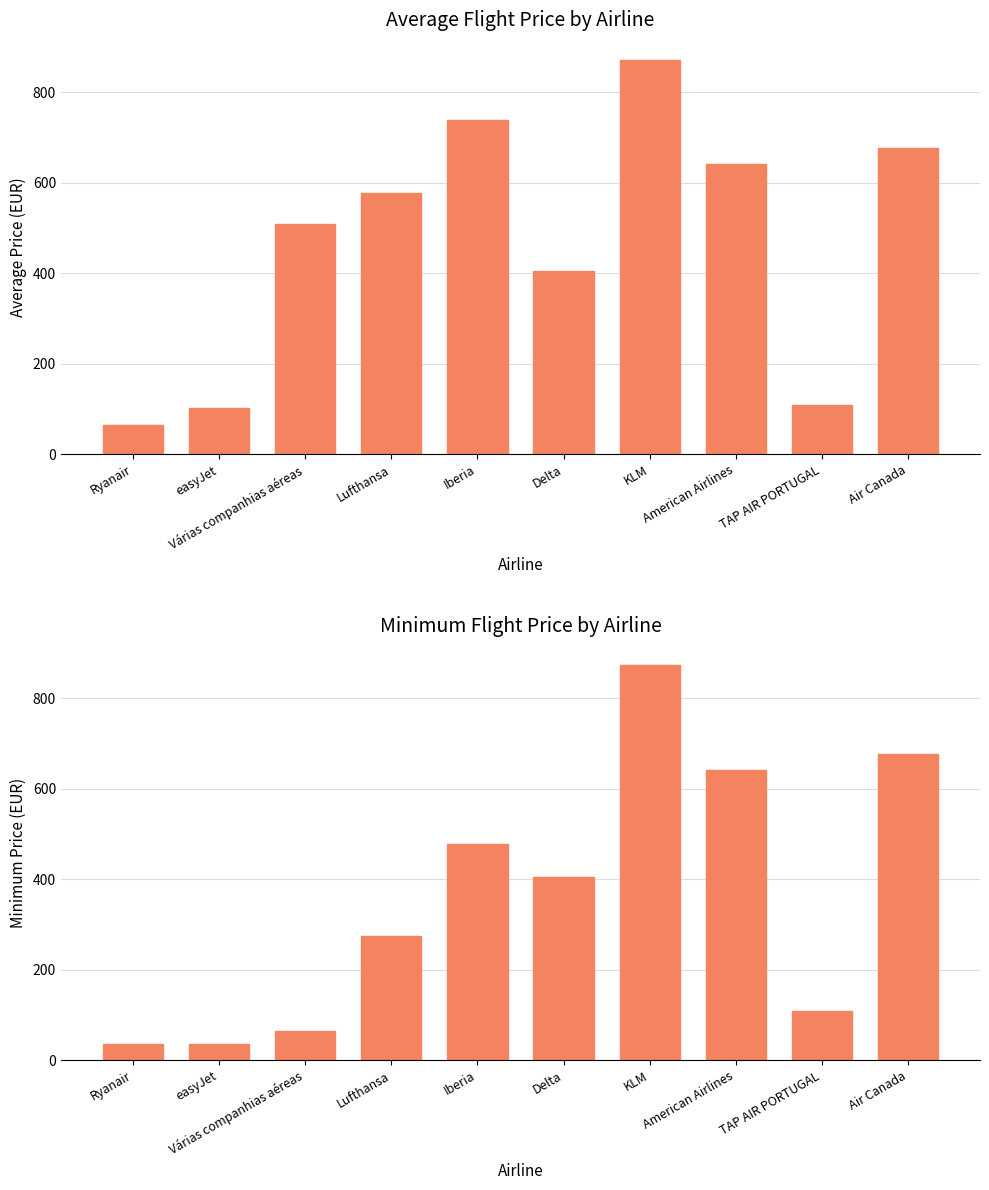

Which series has the widest spread of values?

Min Price